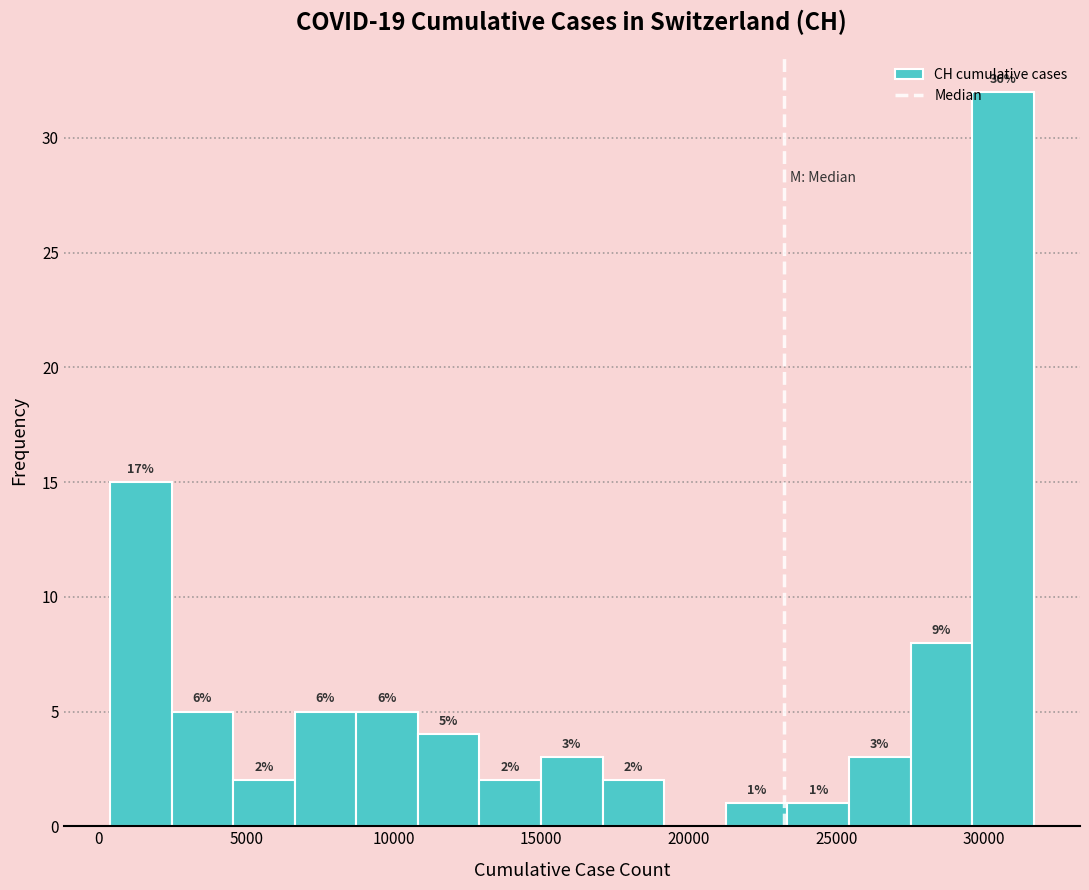

Over which range of the x-axis is the bar tallest?

29500 to 31500